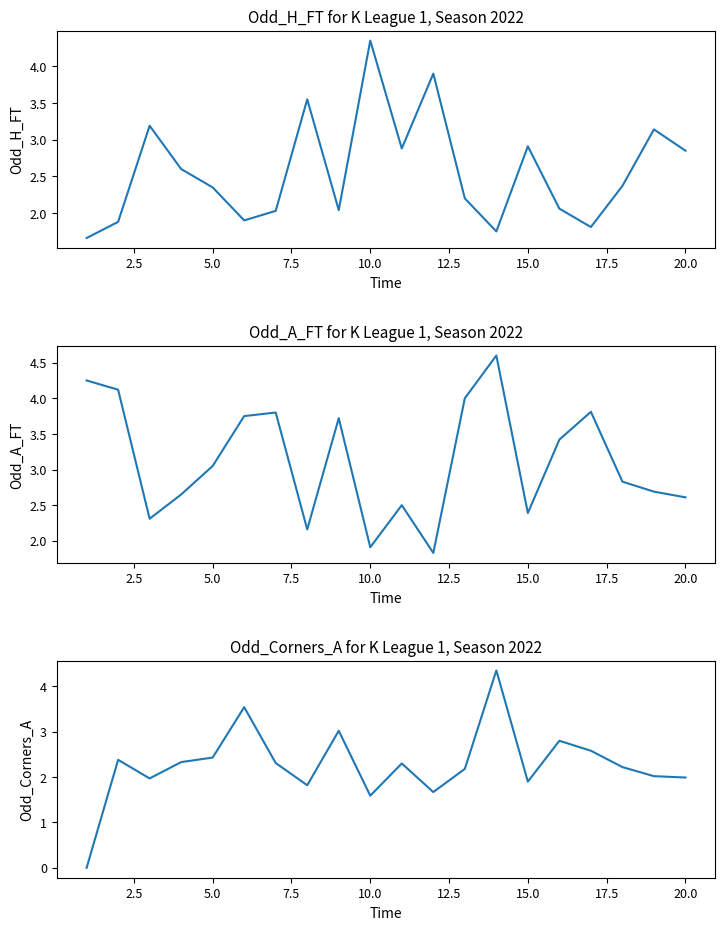

Reading right to left, extract all data points from this chart.

Odd_H_FT: 2.9	3.1	2.4	1.8	2.1	2.9	1.8	2.2	3.9	2.9	4.3	2.0	3.5	2.0	1.9	2.4	2.6	3.2	1.9	1.7
Odd_A_FT: 2.6	2.7	2.8	3.8	3.4	2.4	4.6	4.0	1.8	2.5	1.9	3.7	2.2	3.8	3.8	3.0	2.6	2.3	4.1	4.2
Odd_Corners_A: 2.0	2.0	2.2	2.6	2.8	1.9	4.3	2.2	1.7	2.3	1.6	3.0	1.8	2.3	3.5	2.4	2.3	2.0	2.4	0.0